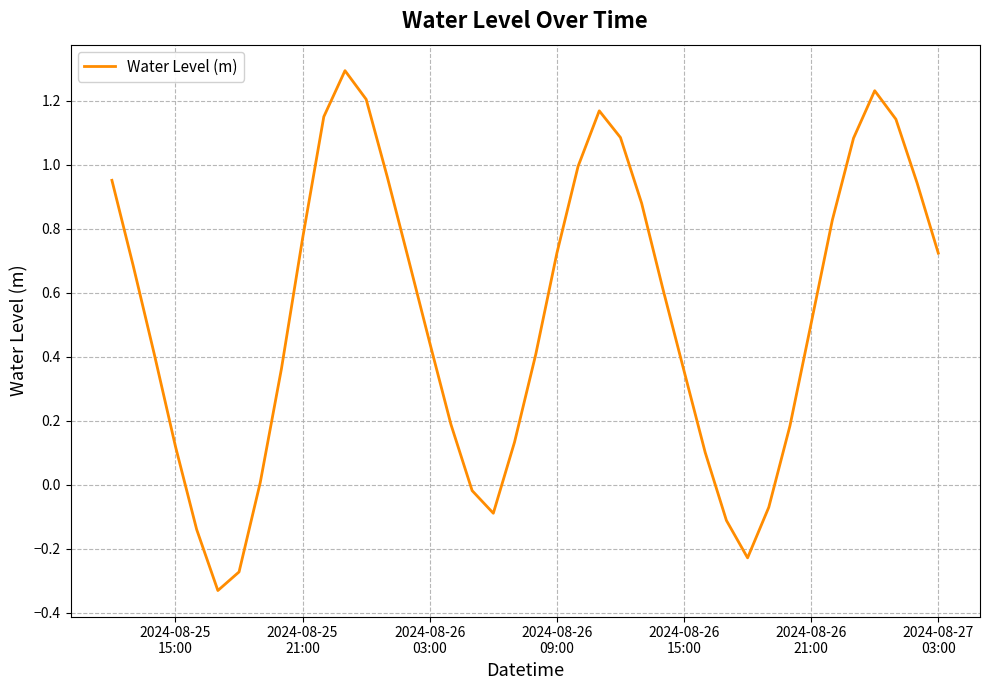

What is the difference between the maximum and minimum values?

1.6